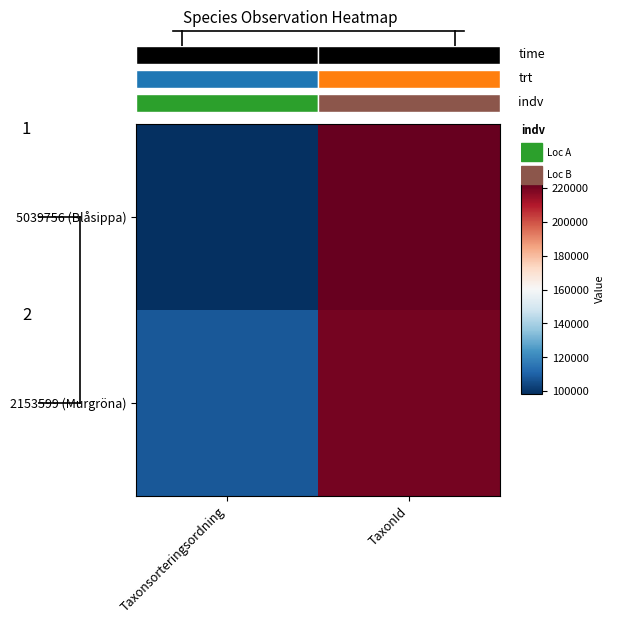

Which series changed the most between Taxonsorteringsordning and TaxonId?

5039756 (Blåsippa)